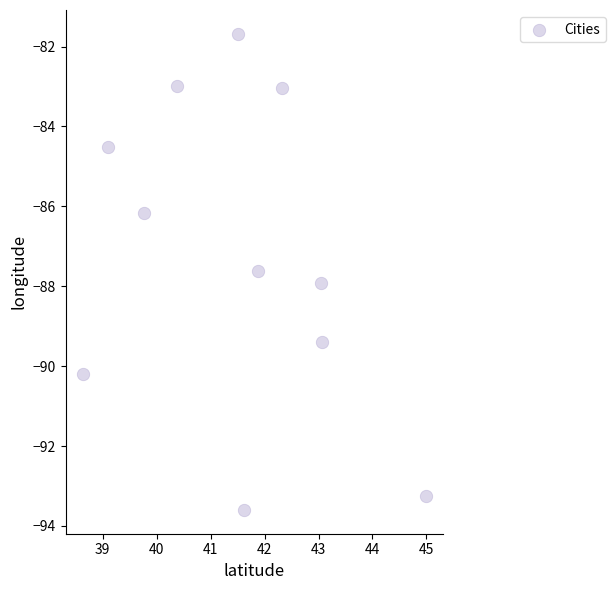

What is the average X value?

41.5